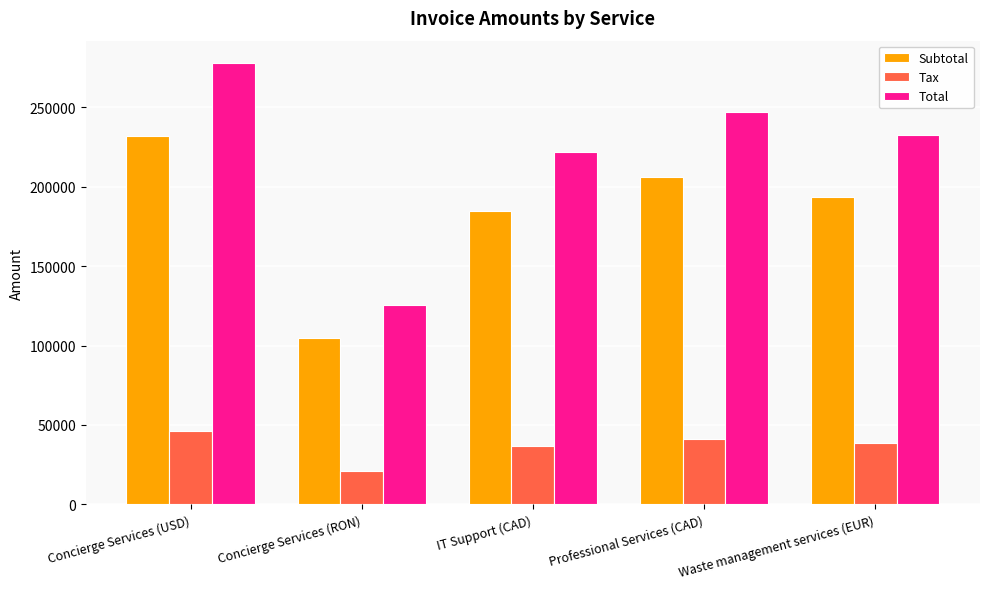

What is the smallest value displayed?

20890.2